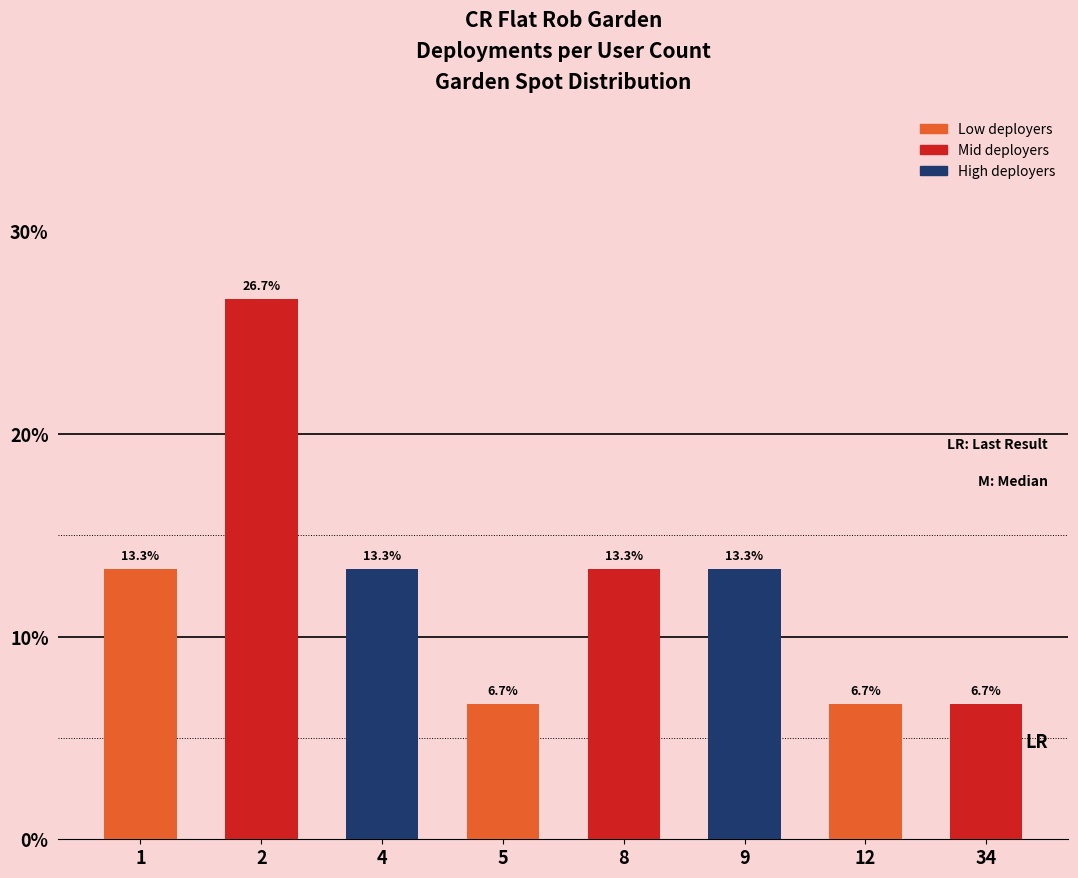

Reading right to left, extract all data points from this chart.

34=0.1	12=0.1	9=0.1	8=0.1	5=0.1	4=0.1	2=0.3	1=0.1